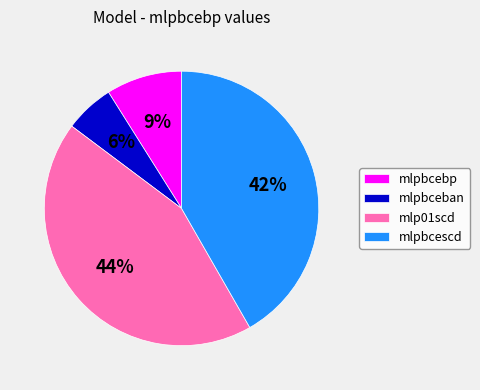

How many slices are in this pie chart?

4